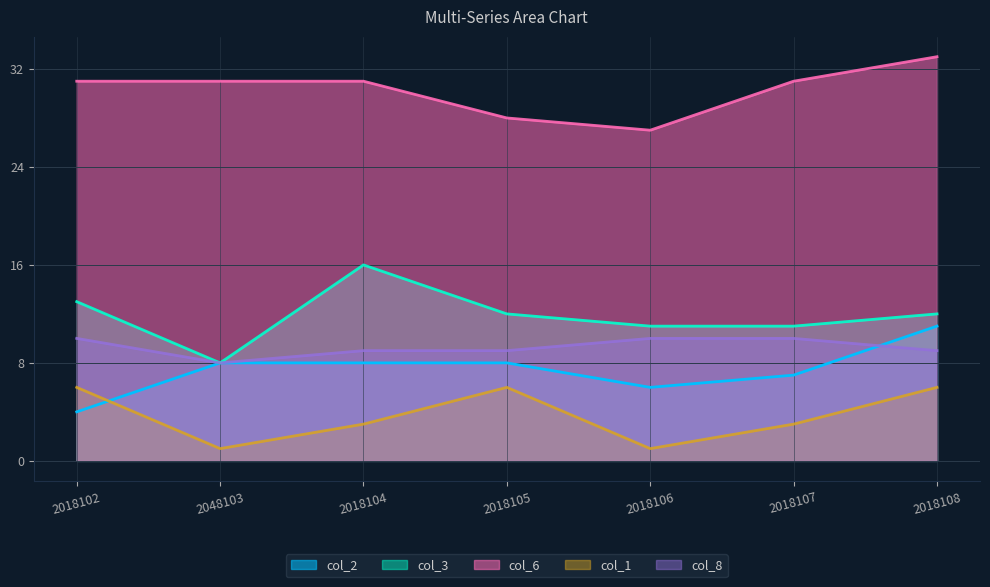

What are all the series names shown in the legend?

col_2, col_3, col_6, col_1, col_8